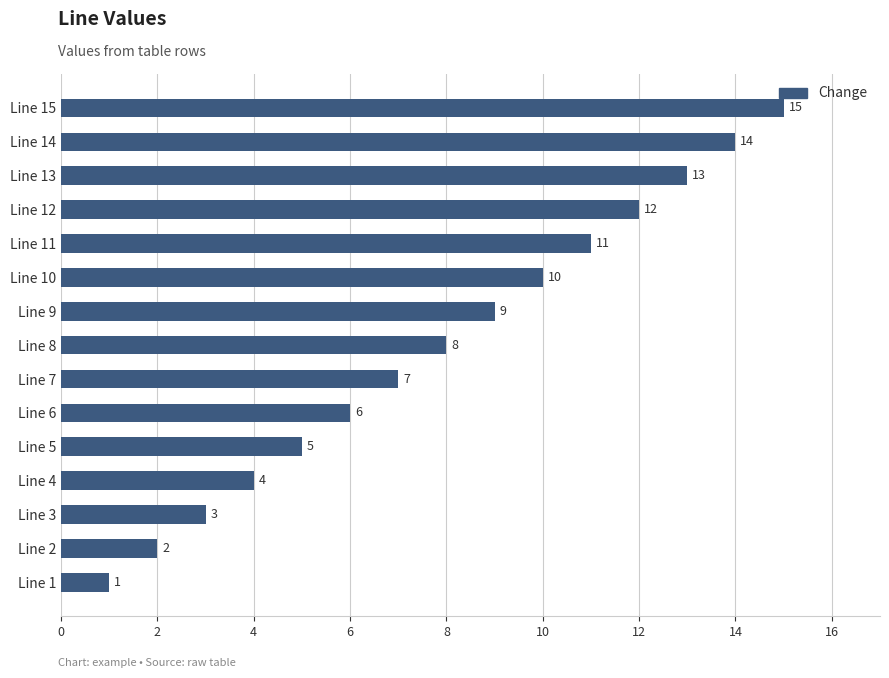

Rank the categories by value from highest to lowest.

Line 15, Line 14, Line 13, Line 12, Line 11, Line 10, Line 9, Line 8, Line 7, Line 6, Line 5, Line 4, Line 3, Line 2, Line 1